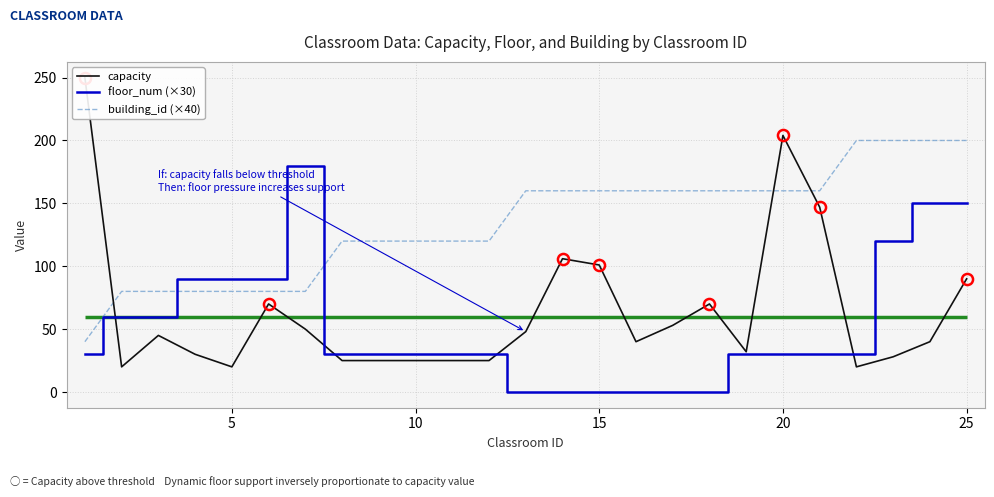

How many times do capacity and floor_num (×30) cross each other?

3